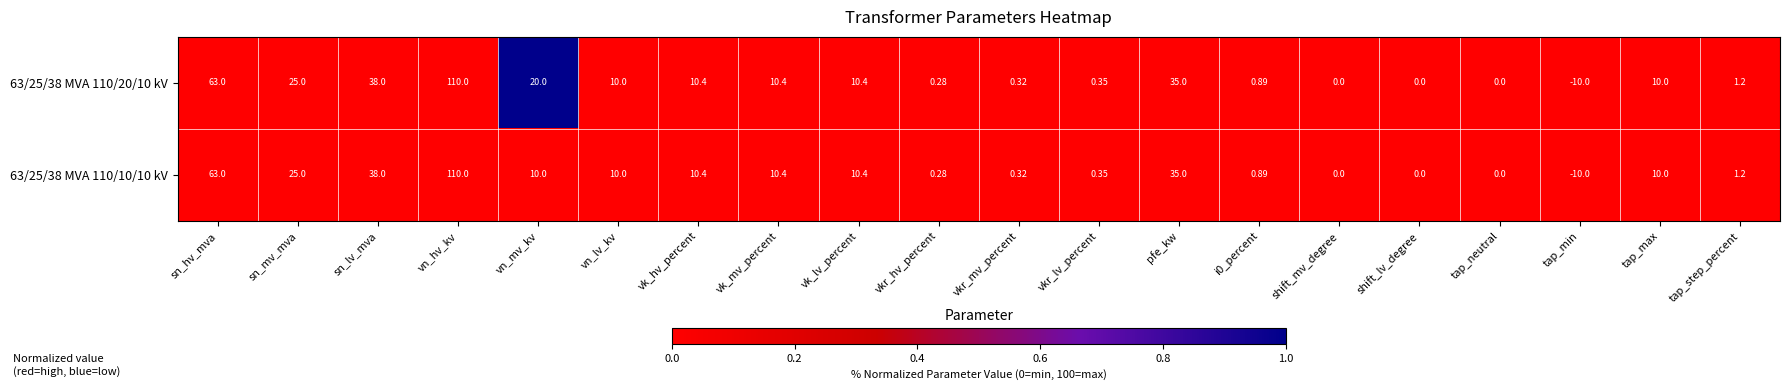

How many categories are shown in the chart?

20